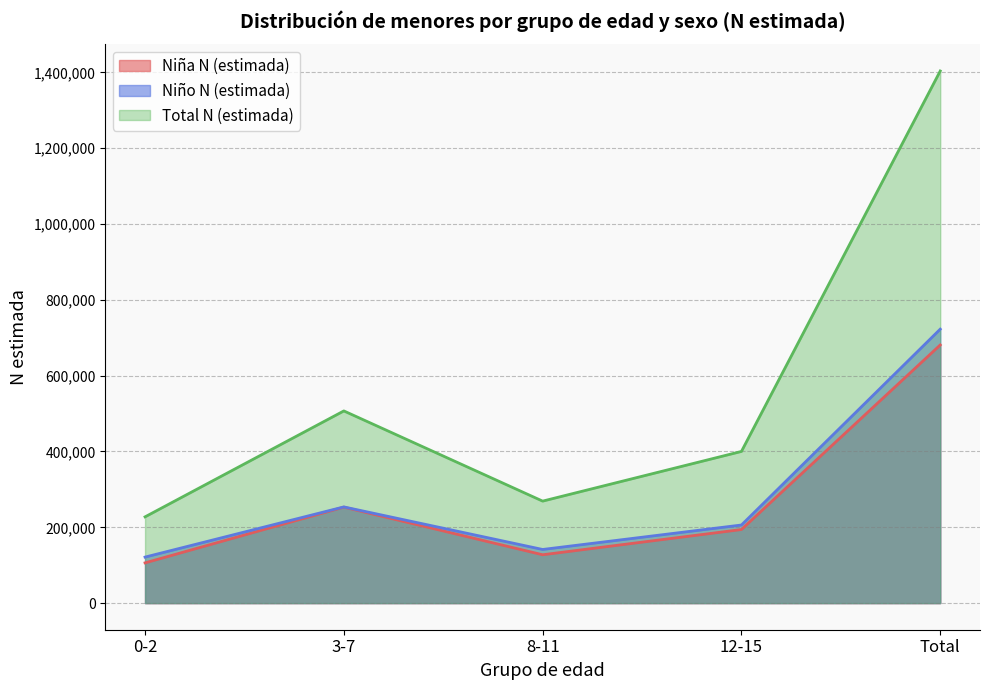

Which has a higher value, 3-7 or 8-11?

3-7